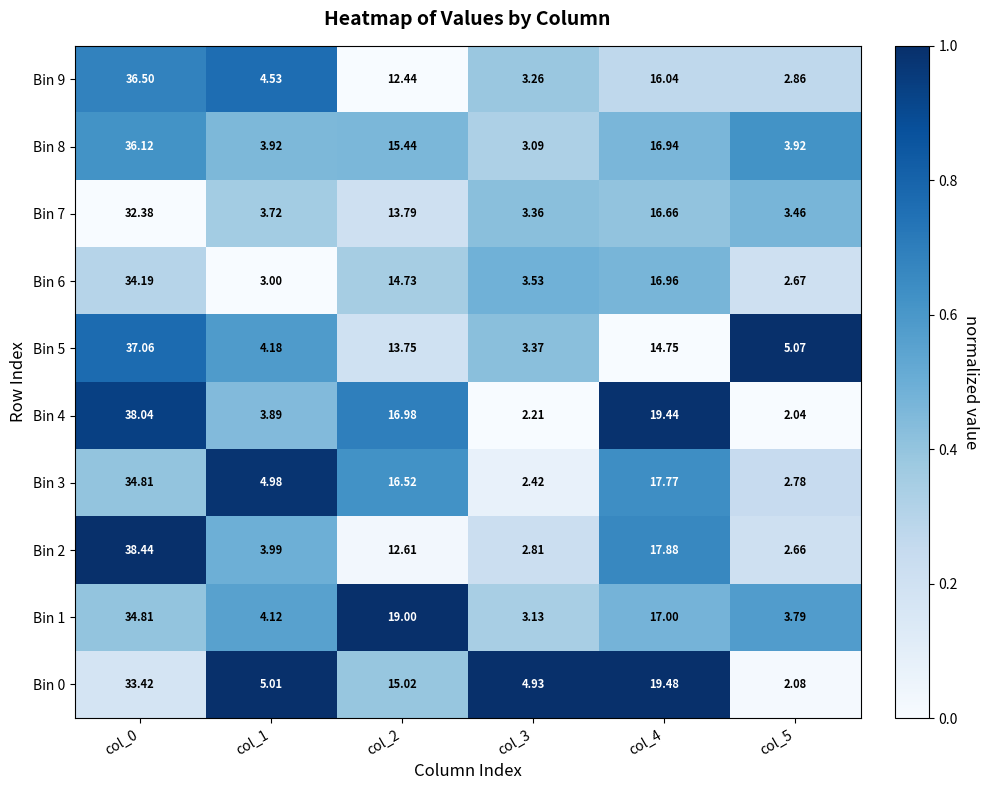

Is the value of Bin 2 at col_2 greater than the value of Bin 3 at col_4?

No